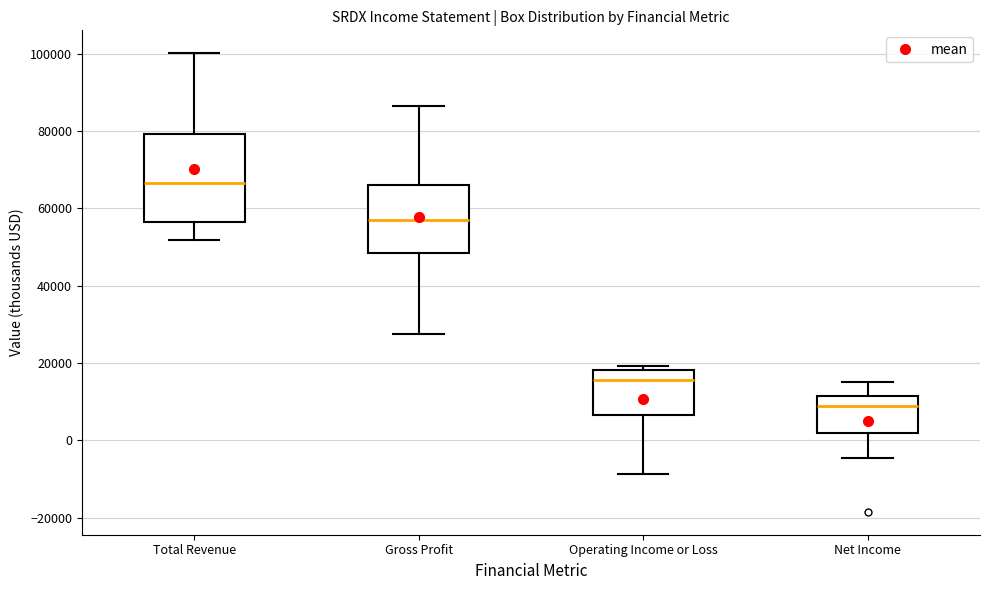

Reading left to right, read every box against the y-axis: the position of its median line, the range the box covers, and the ends of its whiskers. The values are not printed on the chart, so give them approximately, as read against the axis.

Total Revenue: median 66000, box 56000 to 80000, whiskers 52000 to 100000
Gross Profit: median 56000, box 48000 to 66000, whiskers 28000 to 86000
Operating Income or Loss: median 16000, box 6000 to 18000, whiskers -8000 to 20000
Net Income: median 8000, box 2000 to 12000, whiskers -4000 to 16000